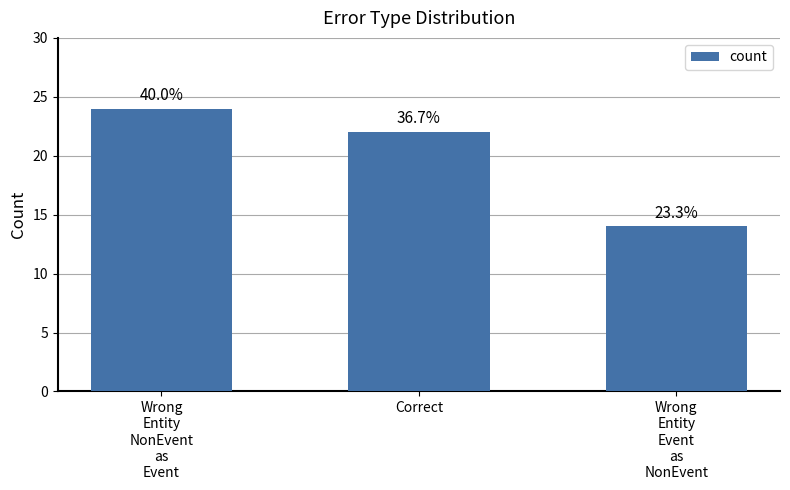

Which has a higher value, Wrong
Entity
NonEvent
as
Event or Wrong
Entity
Event
as
NonEvent?

Wrong
Entity
NonEvent
as
Event